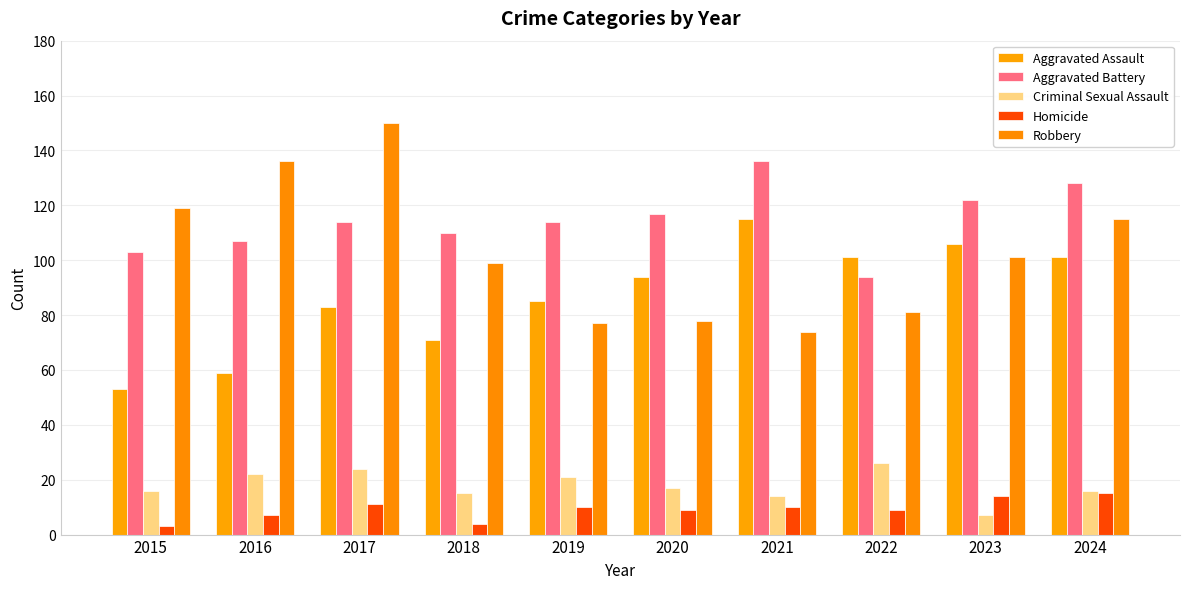

Is the value of Aggravated Assault at 2020 greater than the value of Criminal Sexual Assault at 2015?

Yes